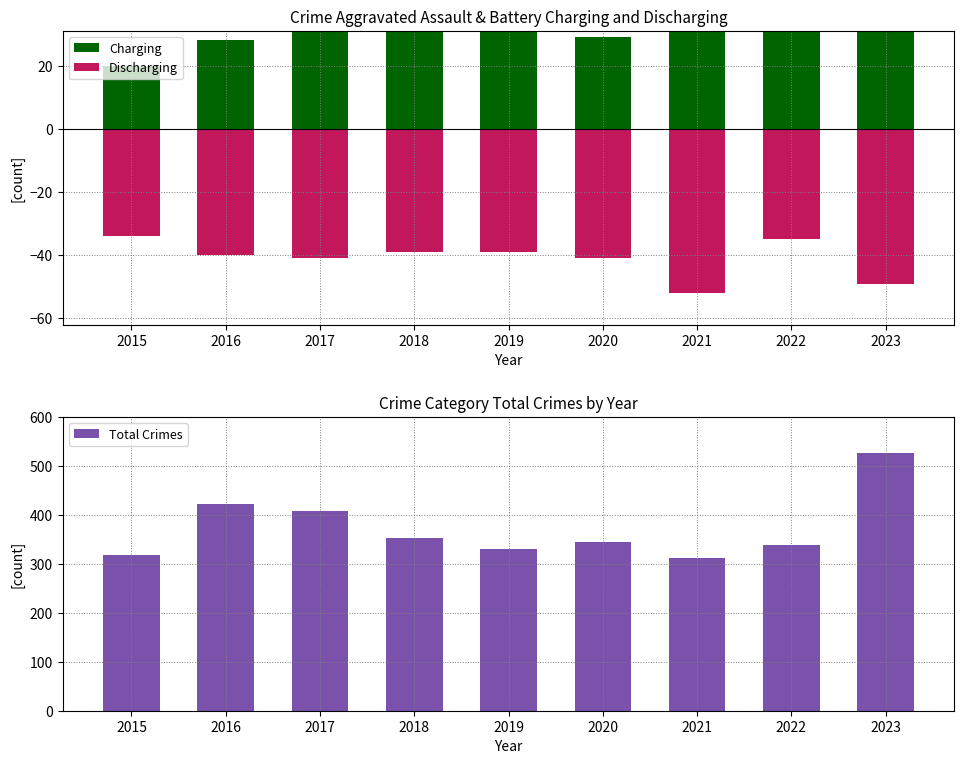

How many data points in Total Crimes are less than 344?

4